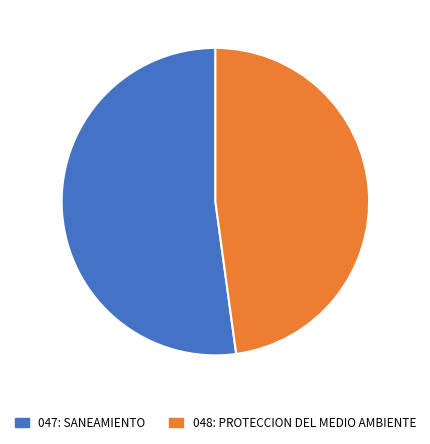

Which category has the smallest portion of the pie?

048: PROTECCION DEL MEDIO AMBIENTE